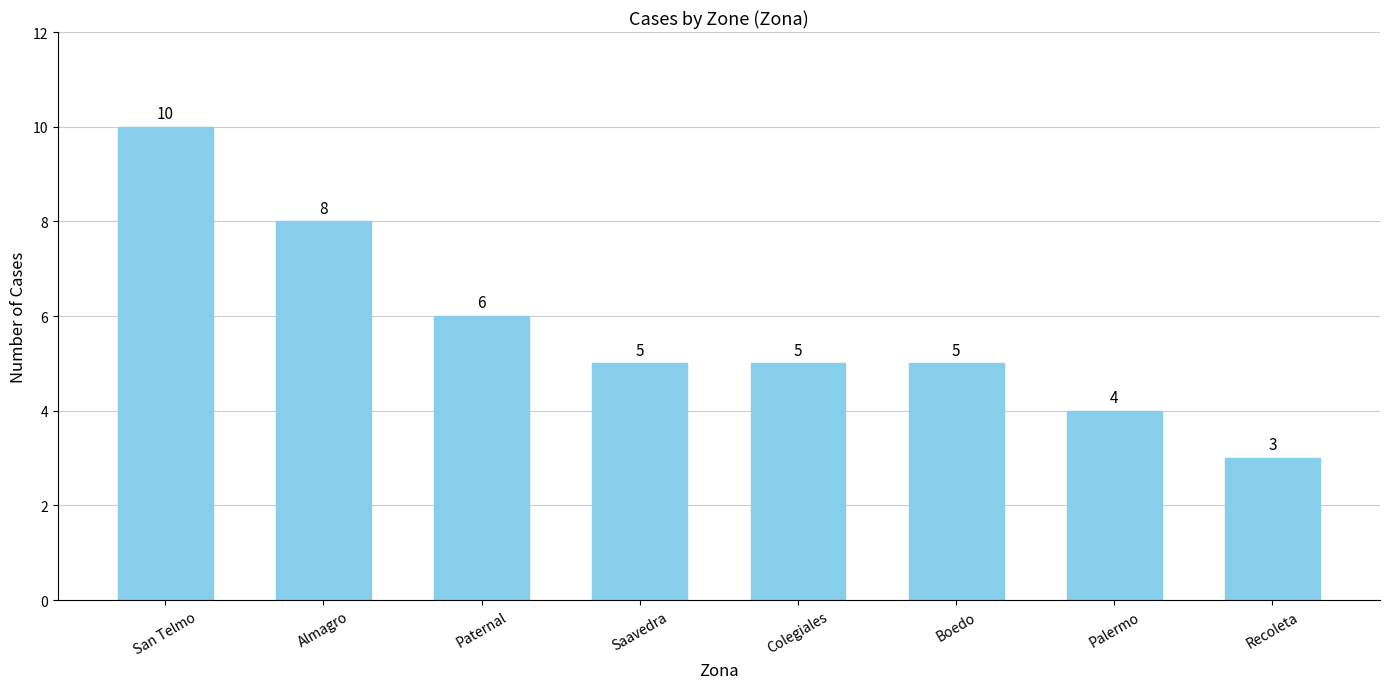

Reading left to right, what are all the values shown in this chart?

10	8	6	5	5	5	4	3